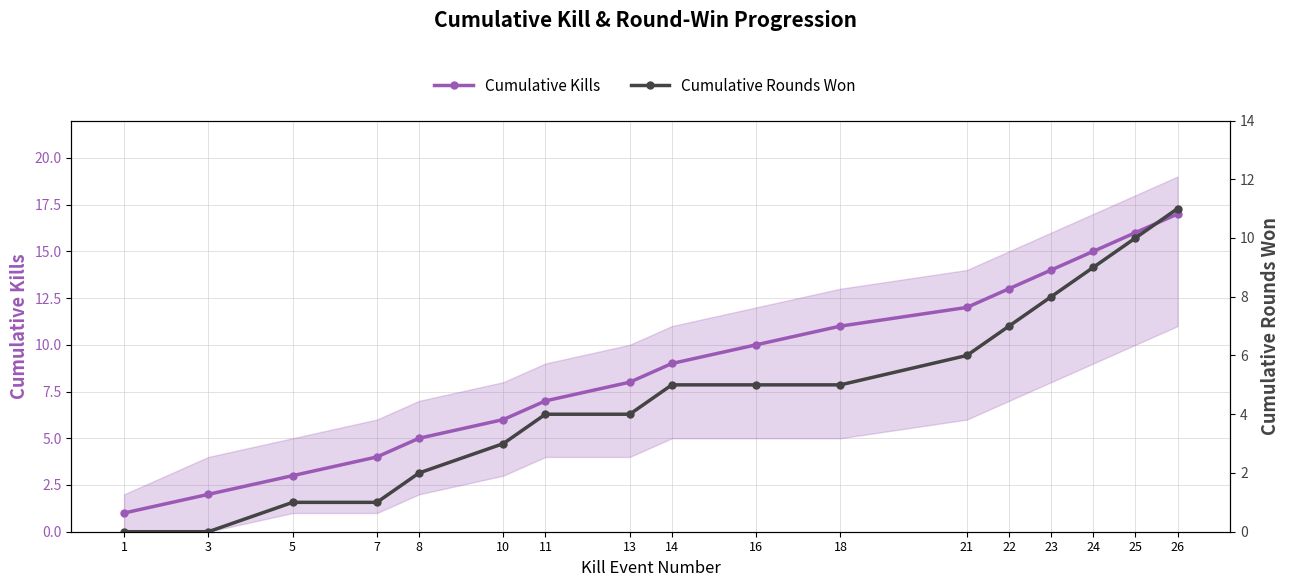

Does the chart have visible grid lines?

Yes